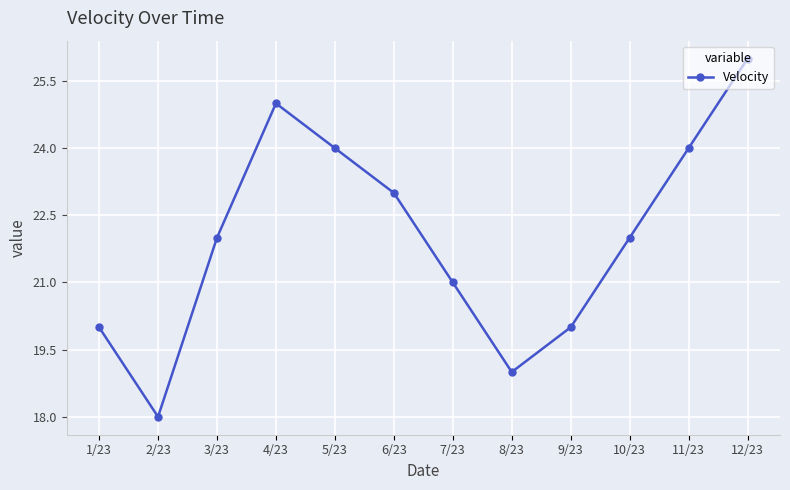

What is the difference between the second highest and minimum values?

7